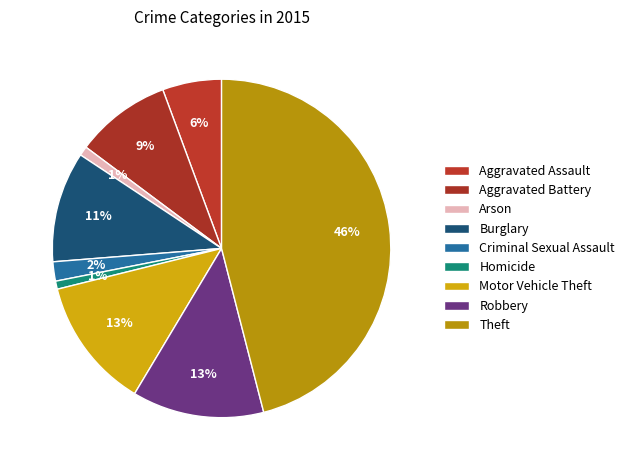

How many slices are in this pie chart?

9